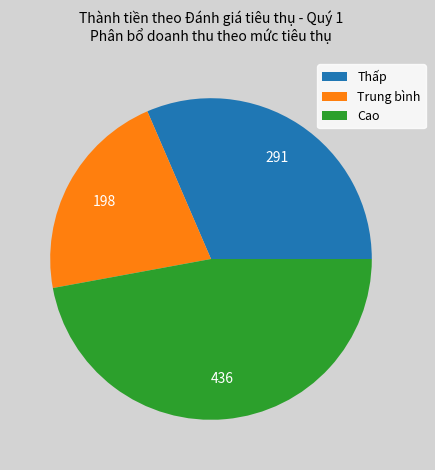

Between Trung bình and Thấp, which is larger?

Thấp